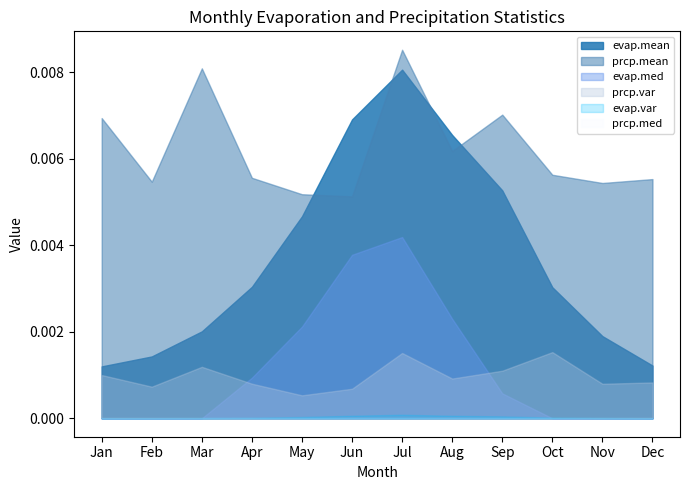

True or false: prcp.med and prcp.var intersect in this chart.

False